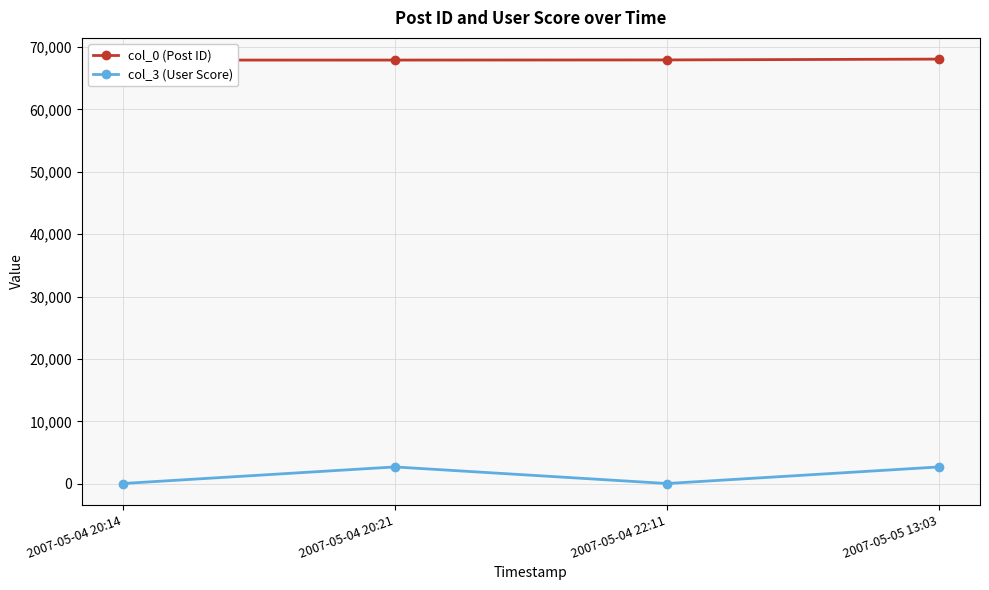

Reading left to right, extract all data points from this chart.

col_0 (Post ID): 67900	67903	67925	68056
col_3 (User Score): 36	2693	36	2693